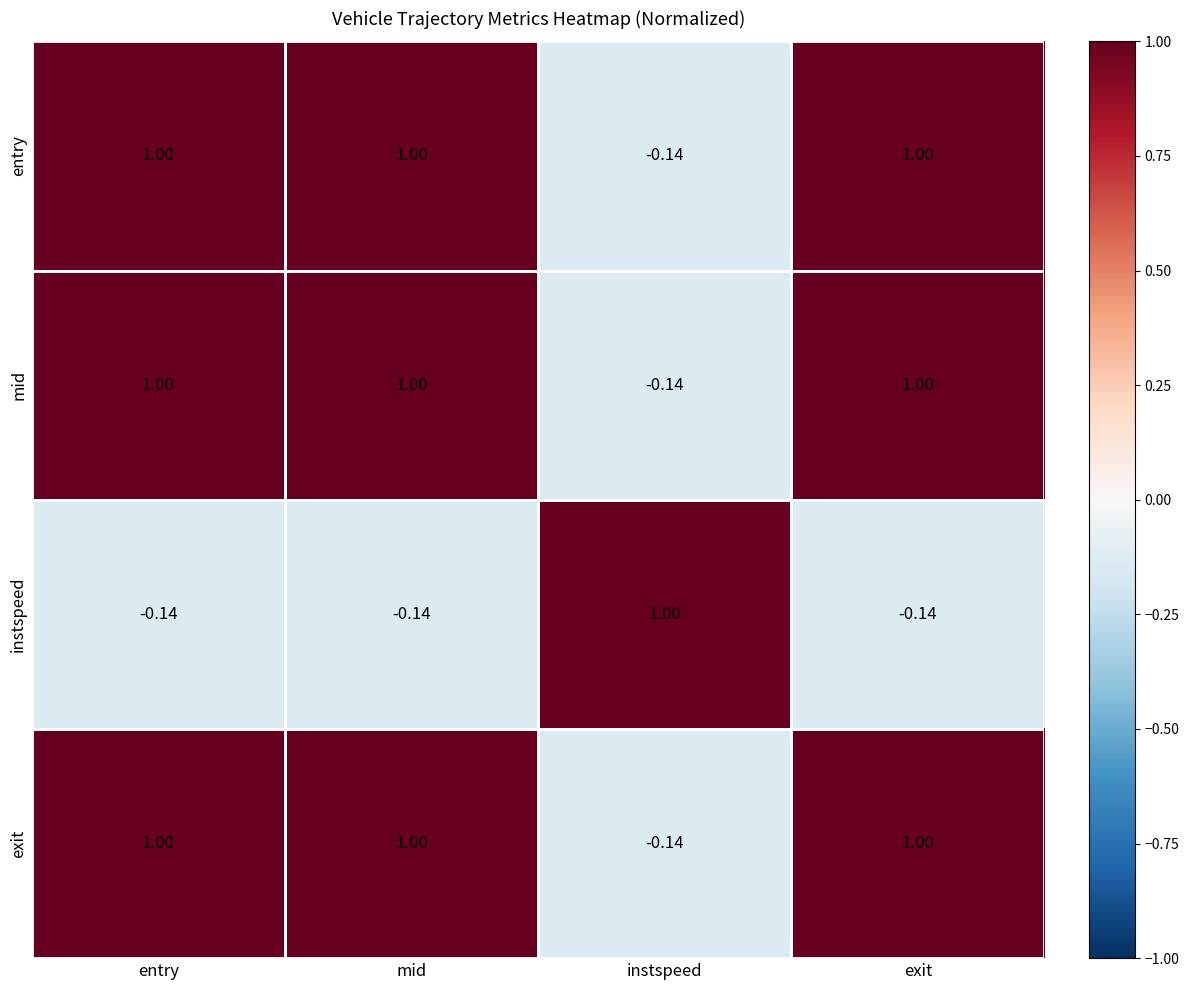

At which label does mid reach its minimum?

instspeed